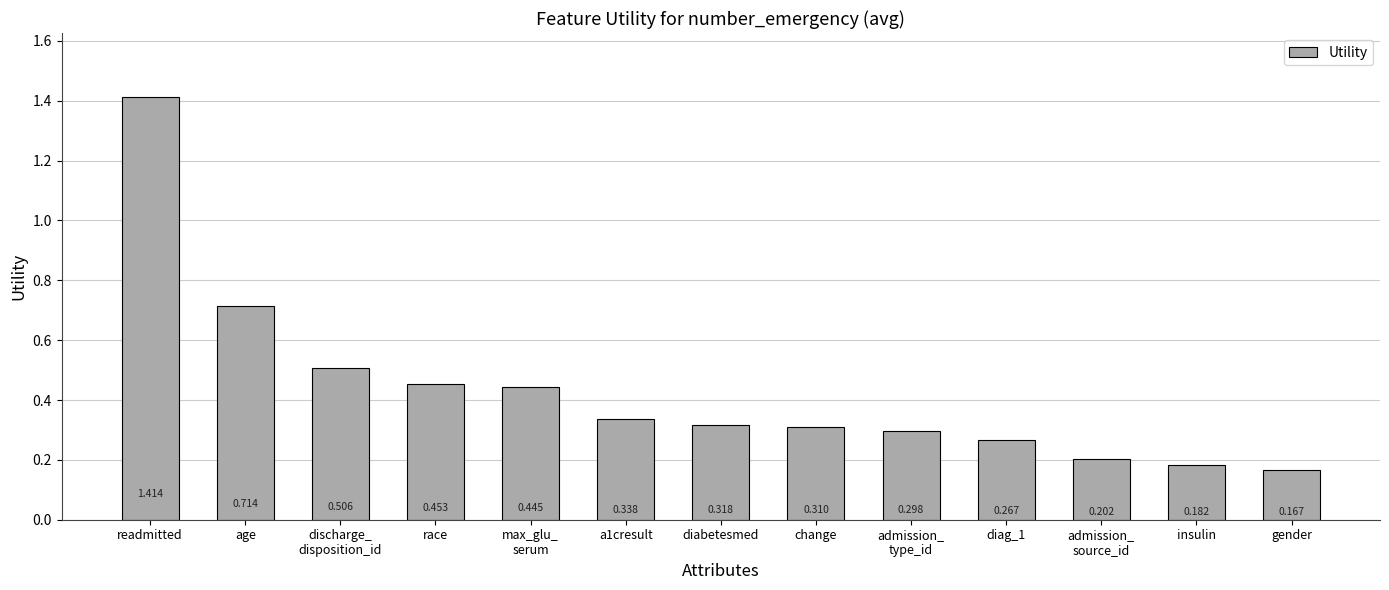

Rank the categories by value from lowest to highest.

gender, insulin, admission_
source_id, diag_1, admission_
type_id, change, diabetesmed, a1cresult, max_glu_
serum, race, discharge_
disposition_id, age, readmitted